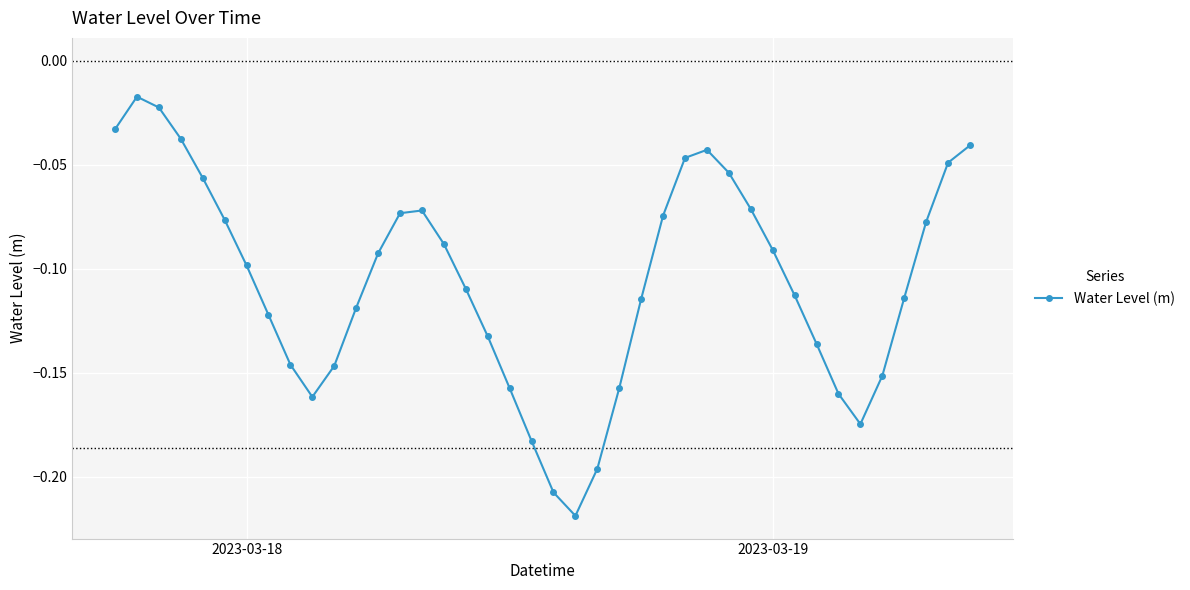

How many points are lower than both their immediate neighbors (excluding endpoints)?

3